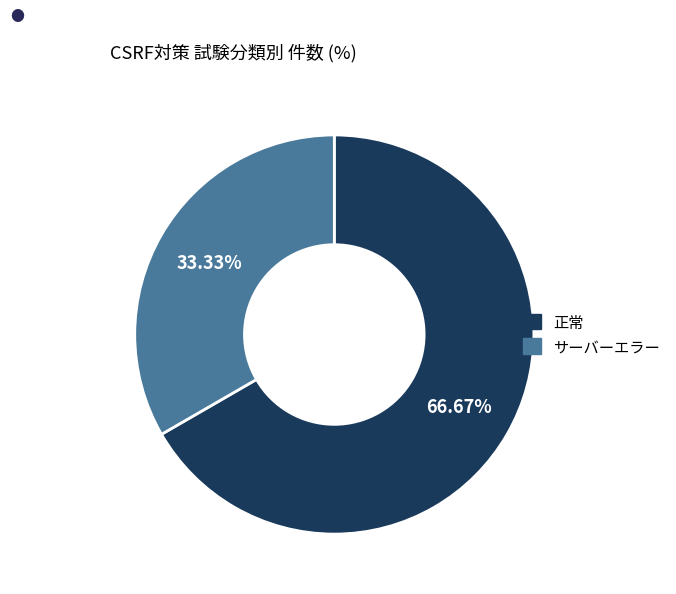

How many segments does this pie chart have?

2